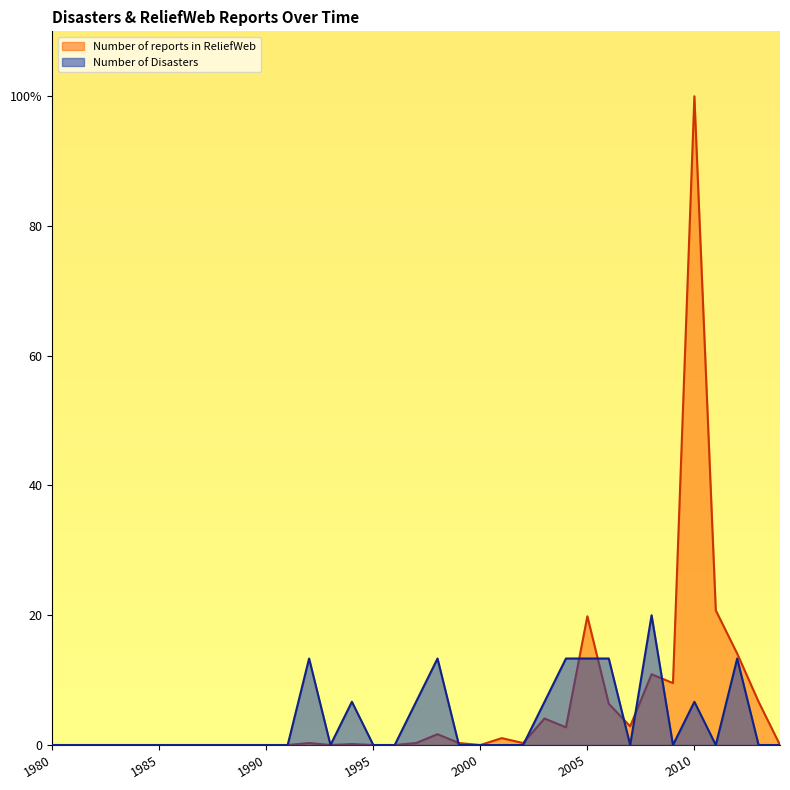

Which series has the largest total across all categories?

Number of reports in ReliefWeb